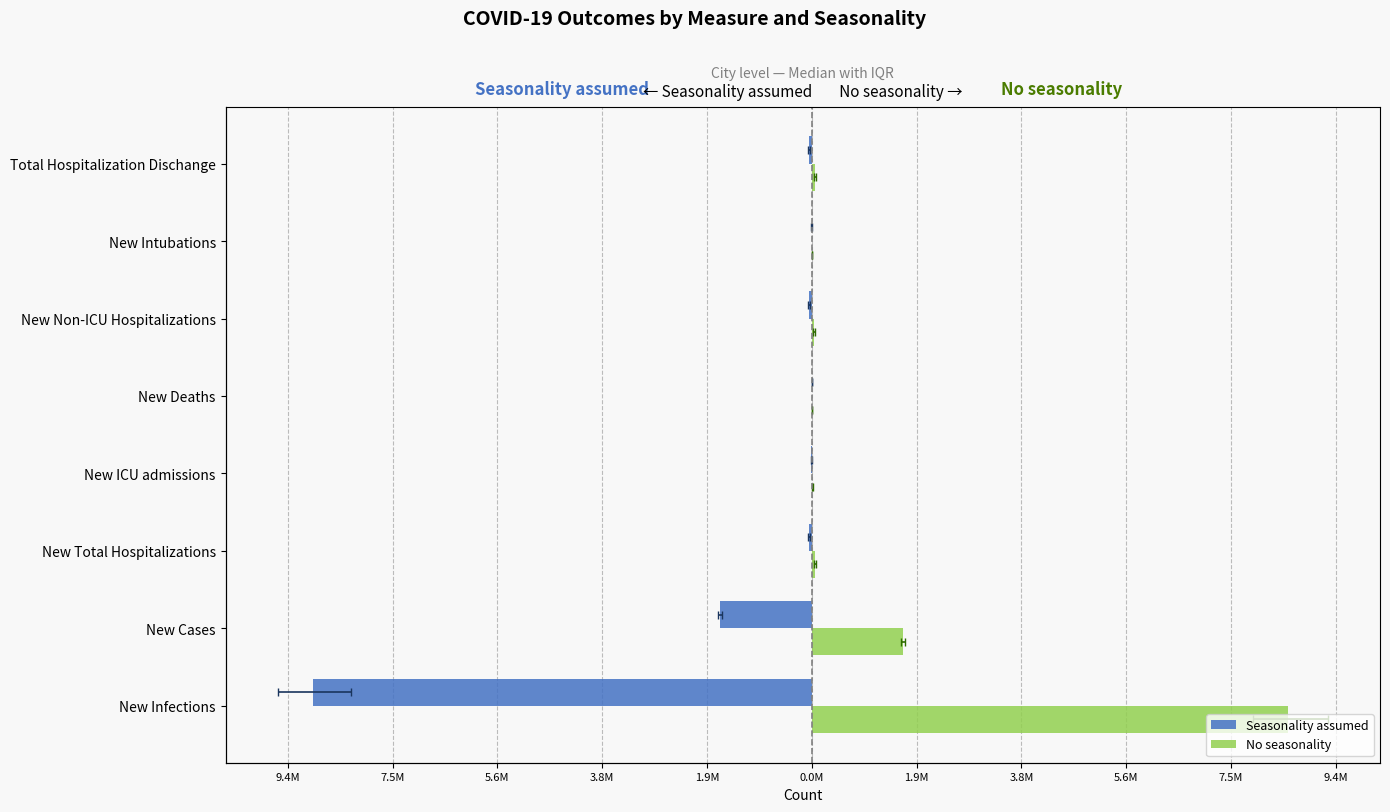

What is the approximate value of No seasonality at New ICU admissions?

8304